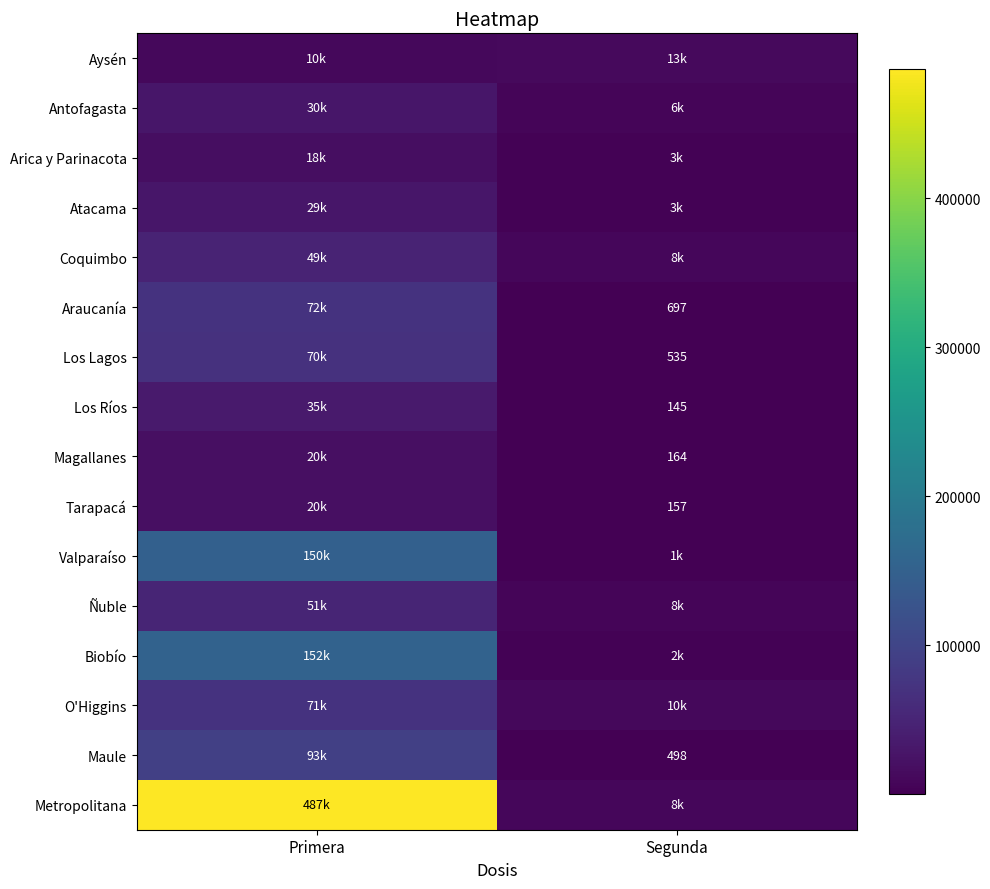

Which category has the lowest value across all series?

Segunda